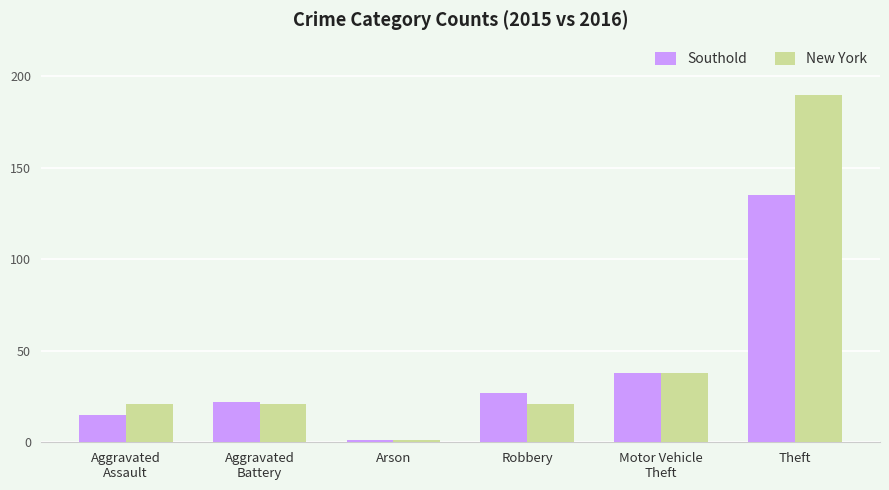

What is the sum of the New York values at Aggravated
Battery and Theft?

211